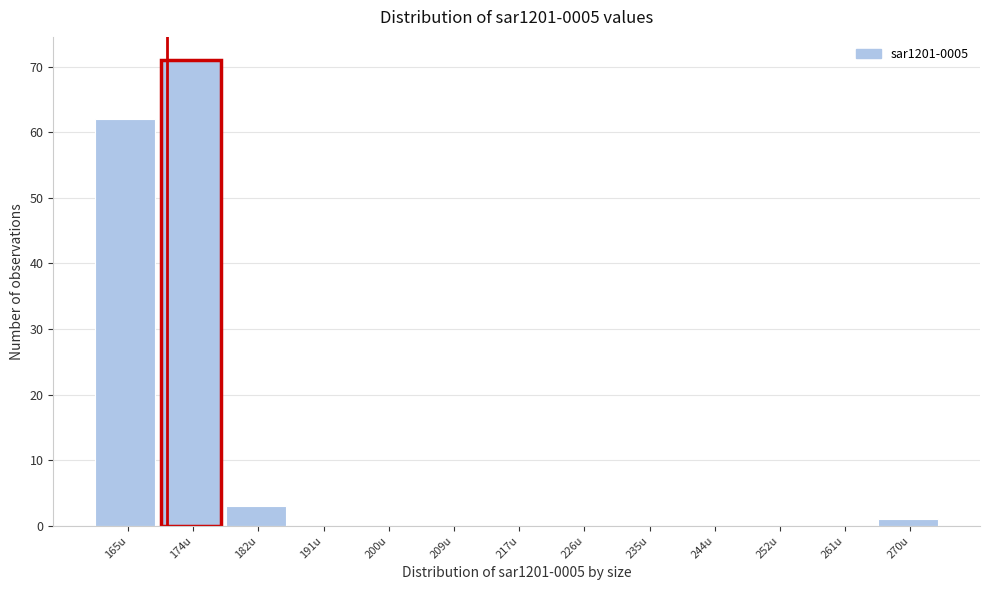

Reading left to right, transcribe all the data shown in this chart.

165u=62	174u=71	182u=3	191u=0	200u=0	209u=0	217u=0	226u=0	235u=0	244u=0	252u=0	261u=0	270u=1